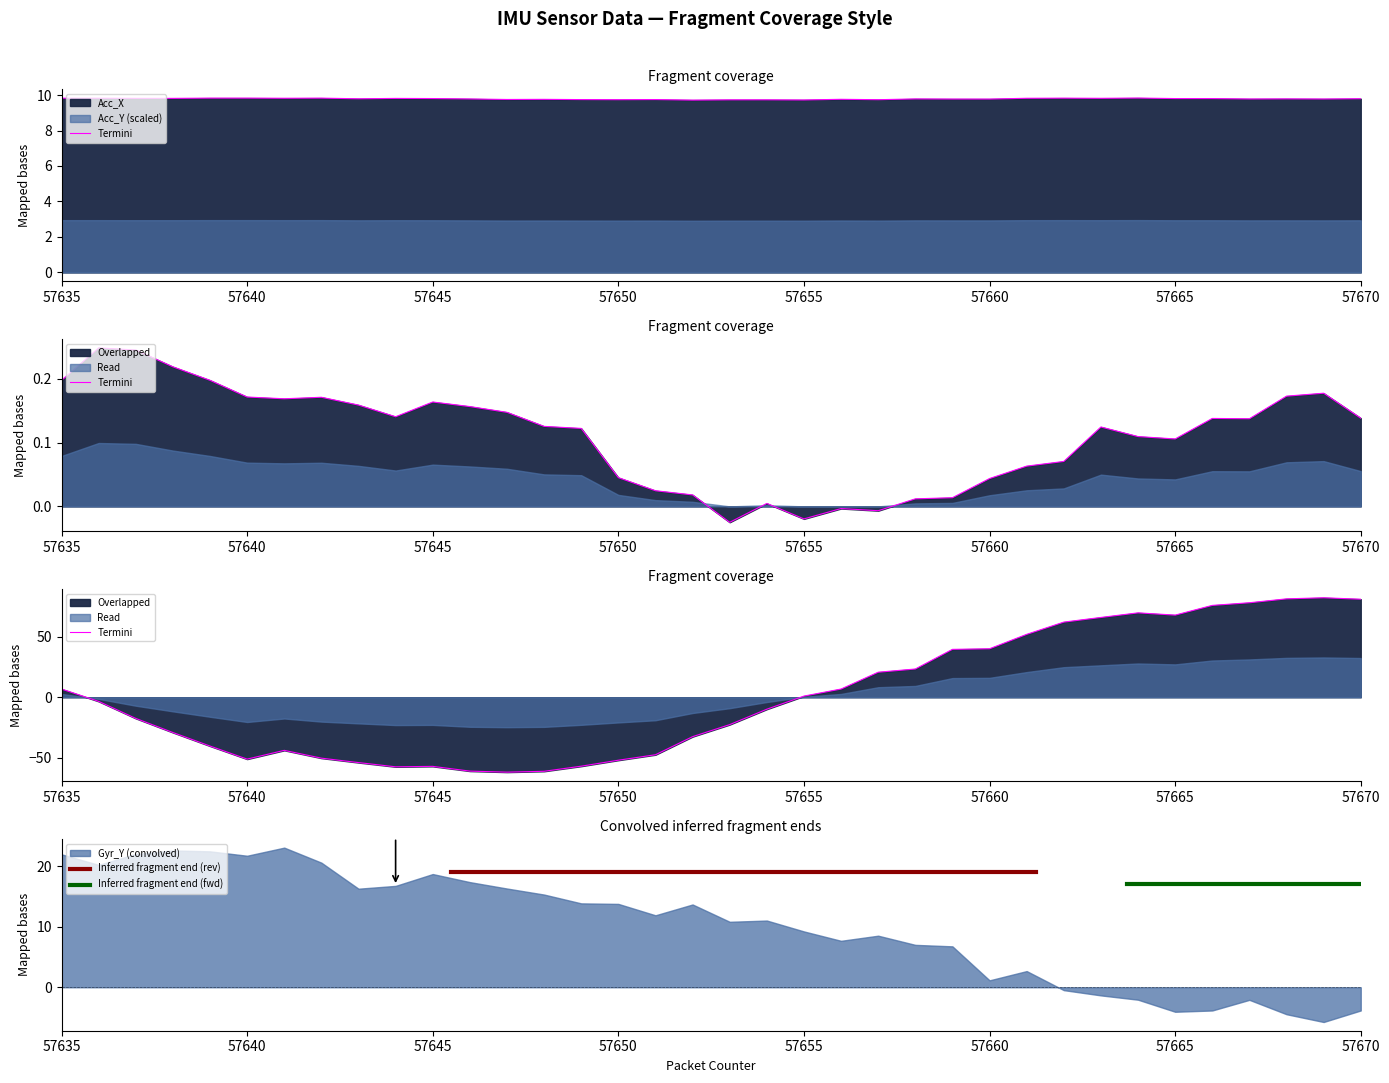

The Gyr_X series shows -36.9 at 57653. True or false?

False